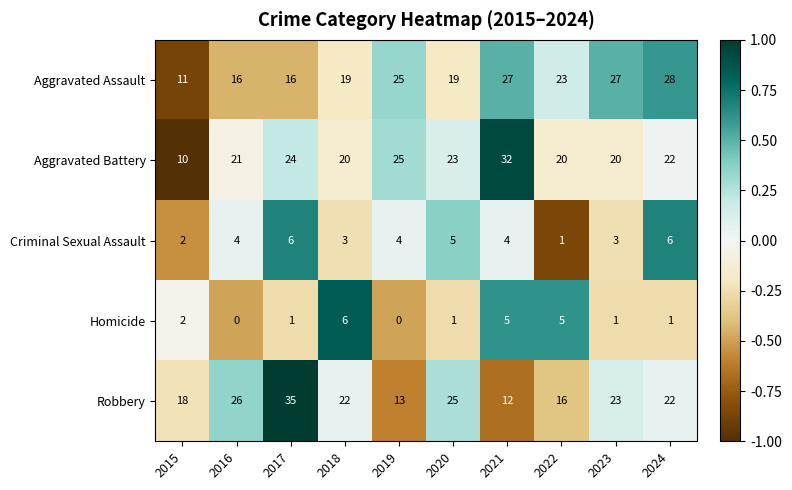

Rank the series at 2020 from lowest to highest value.

Homicide, Criminal Sexual Assault, Aggravated Assault, Aggravated Battery, Robbery